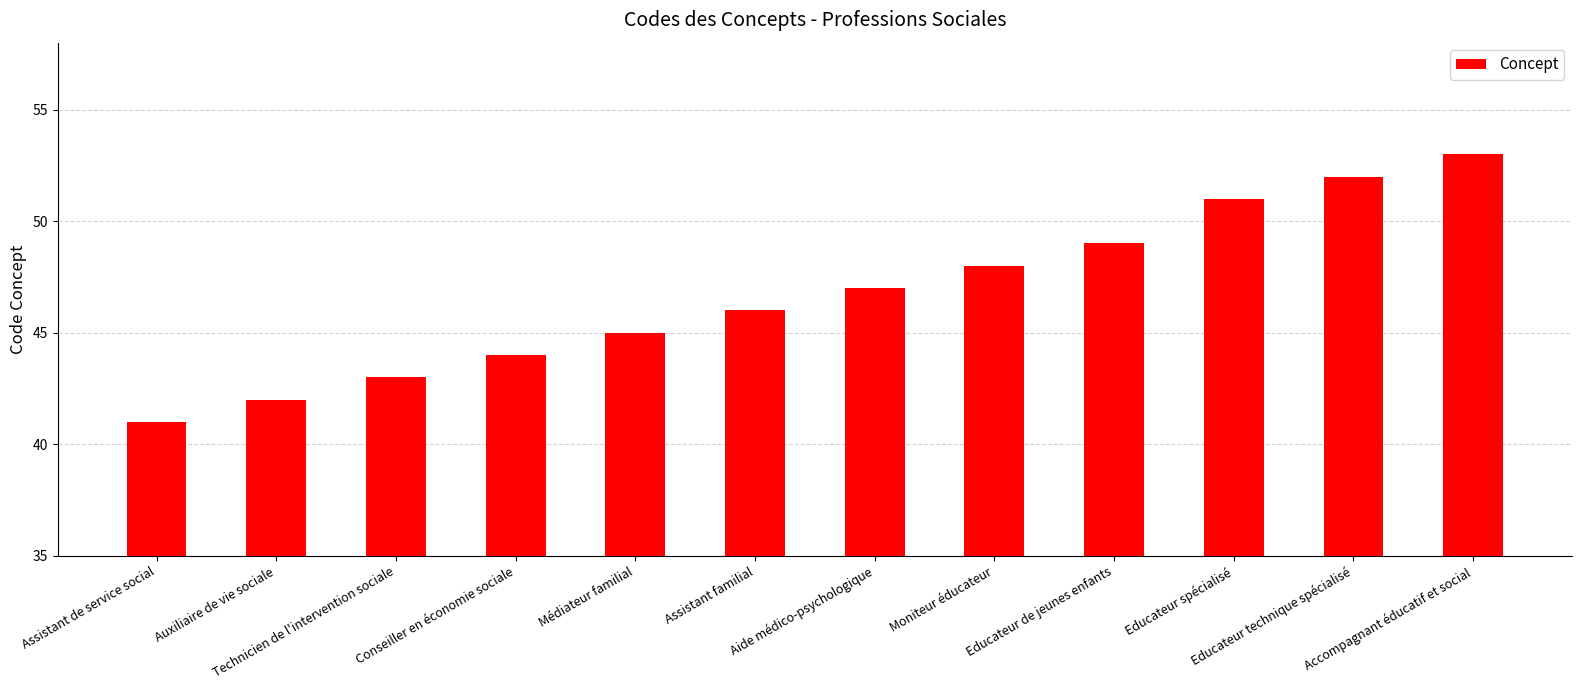

List the labels in order of value, largest first.

Accompagnant éducatif et social, Educateur technique spécialisé, Educateur spécialisé, Educateur de jeunes enfants, Moniteur éducateur, Aide médico-psychologique, Assistant familial, Médiateur familial, Conseiller en économie sociale, Technicien de l'intervention sociale, Auxiliaire de vie sociale, Assistant de service social